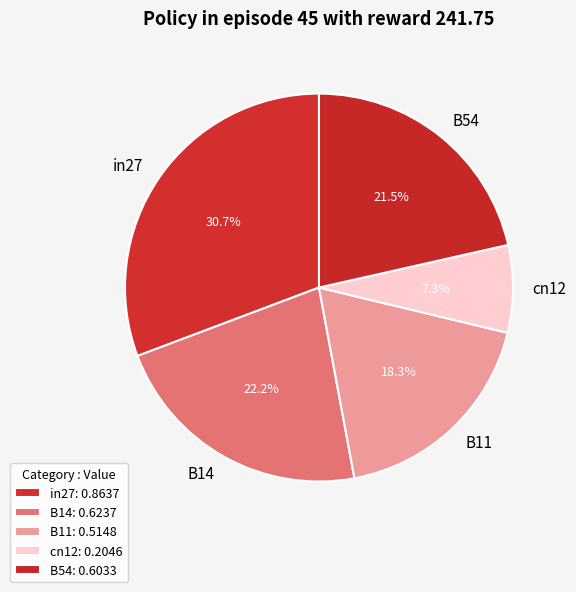

Is there any slice that represents more than half of the pie?

No